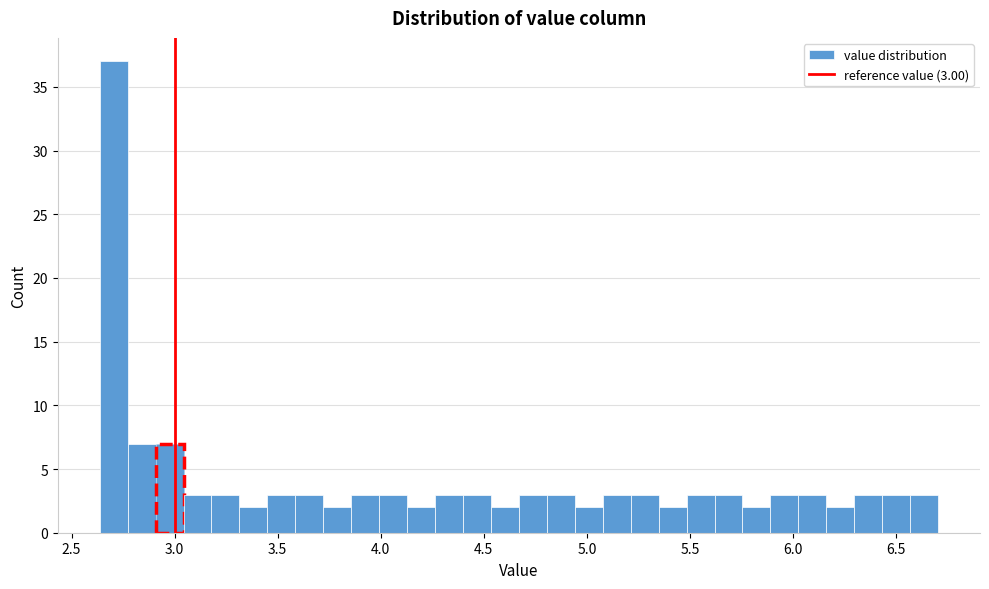

Around what value on the x-axis is the tallest bar? Give the approximate position of its centre, as read against the axis.

2.70